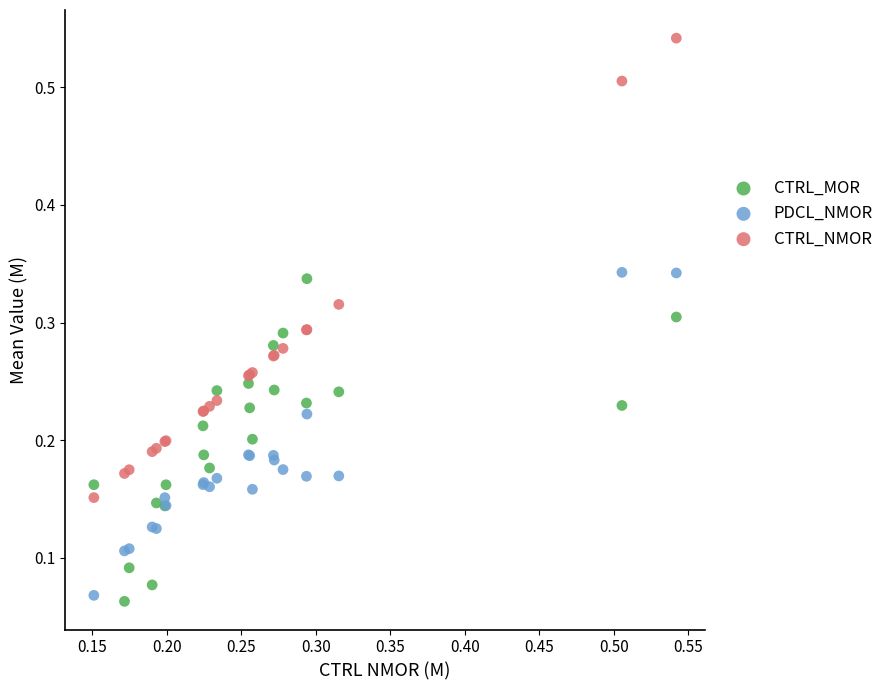

Which series contains the highest Y value?

CTRL_NMOR